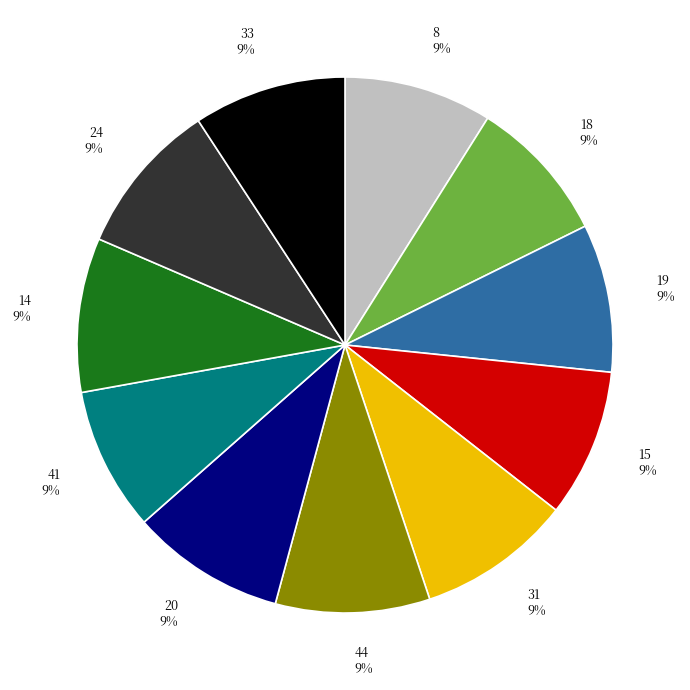

To the nearest percent, what is the average slice percentage?

9%